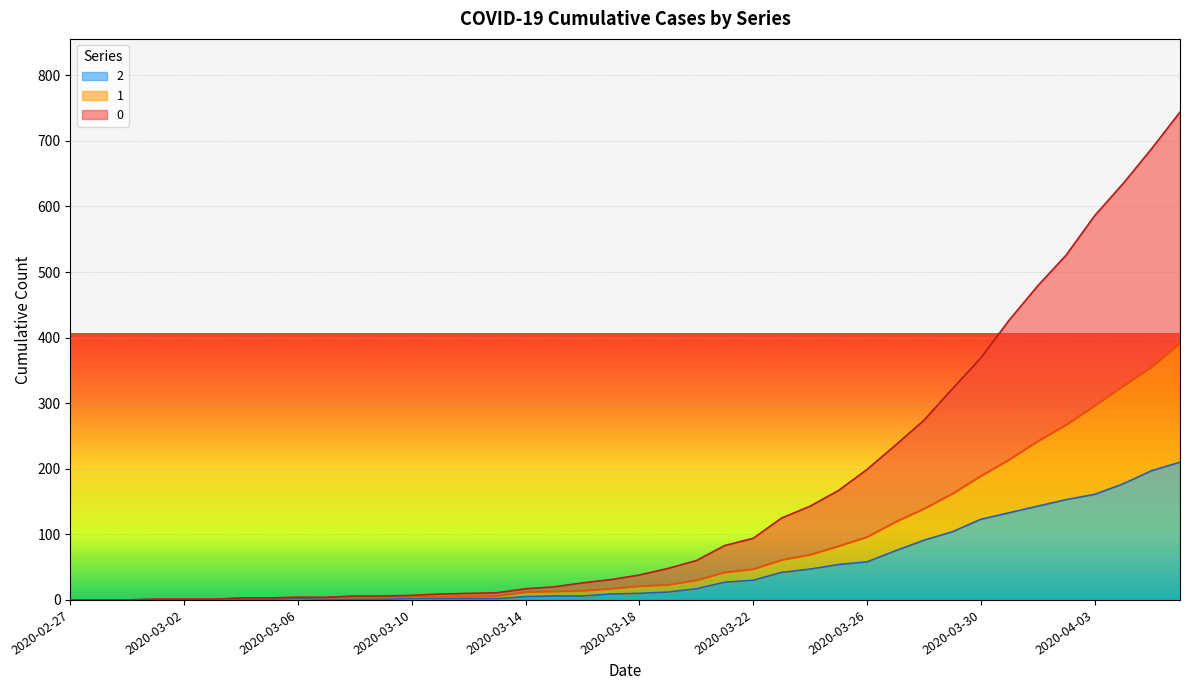

What is the total value across all series at 2020-03-18?

38